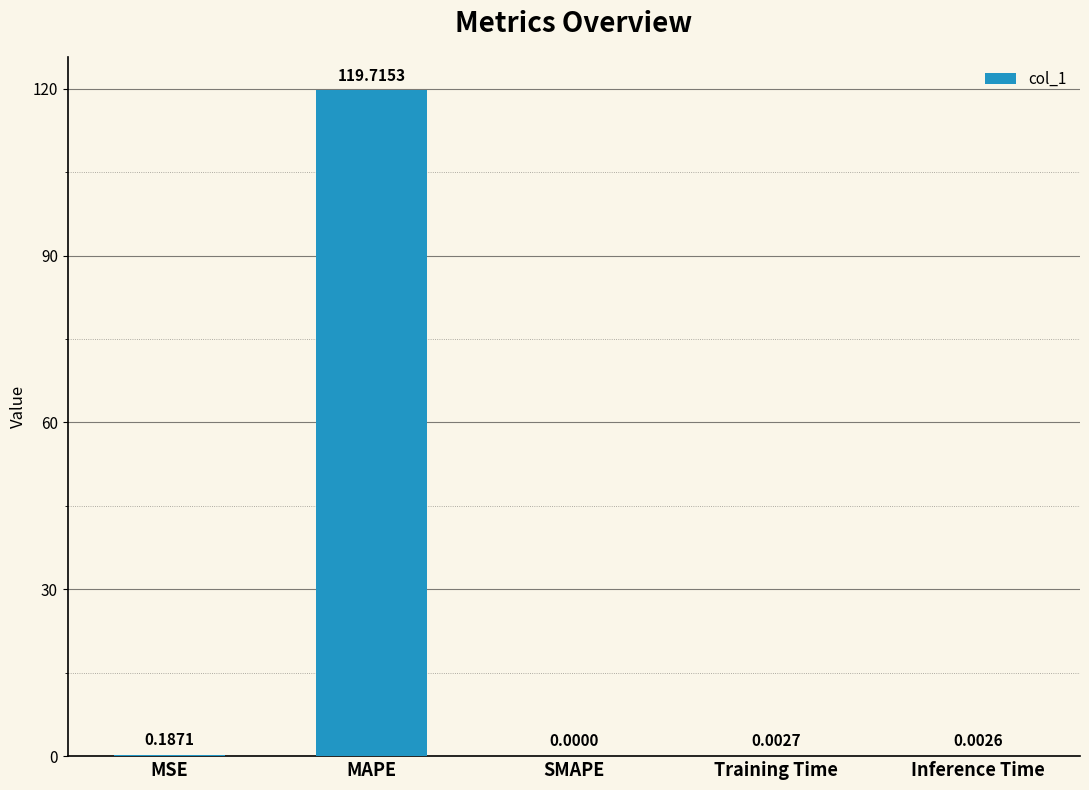

What is the greatest value displayed?

119.7